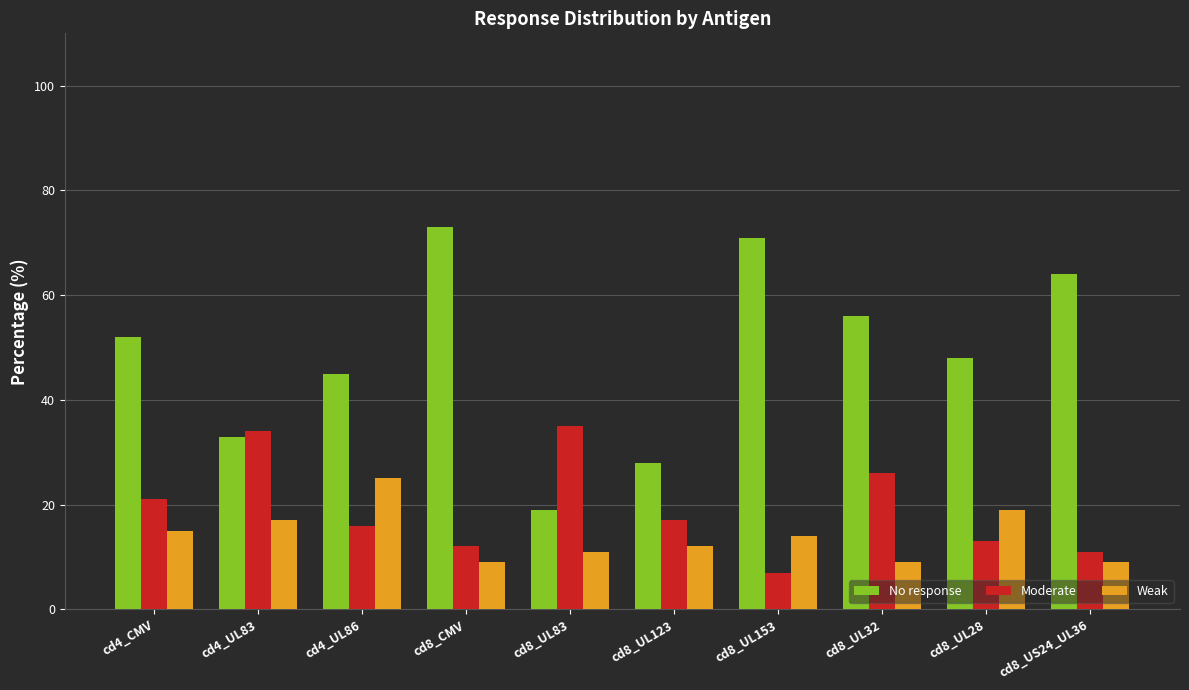

What is the difference between the maximum and second lowest values in the Moderate series?

24